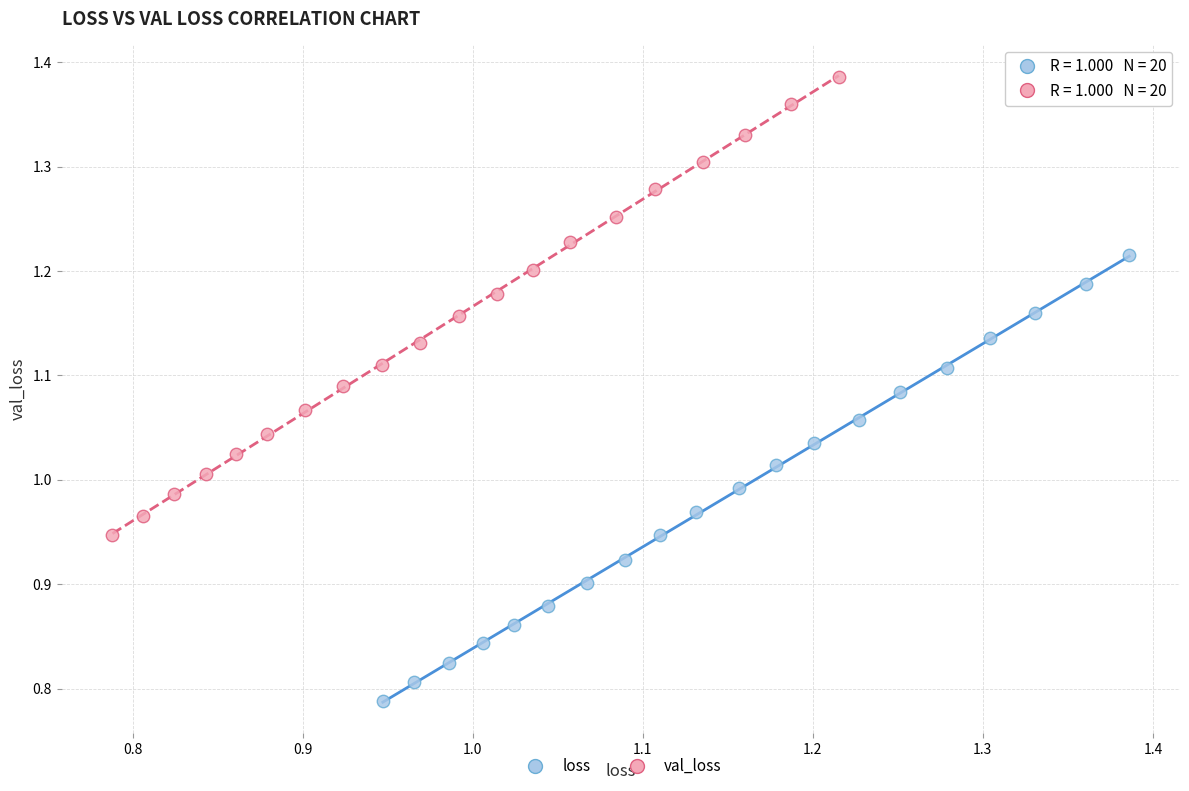

Which series reaches the minimum Y coordinate?

loss